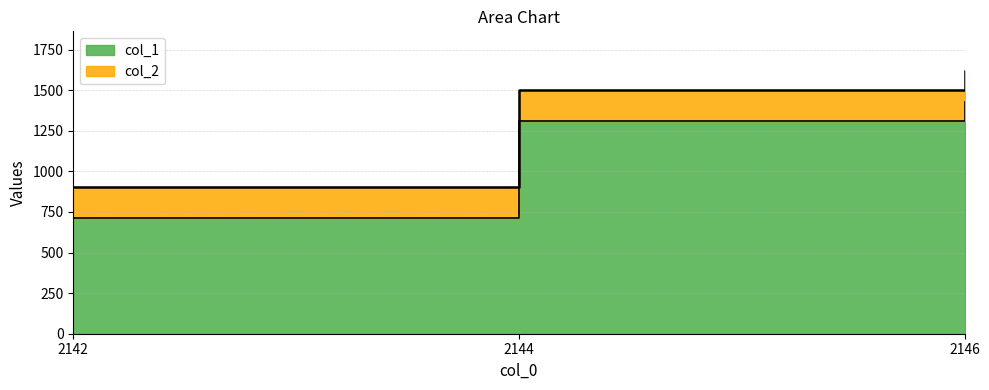

Which category has the lowest value across all series?

2142